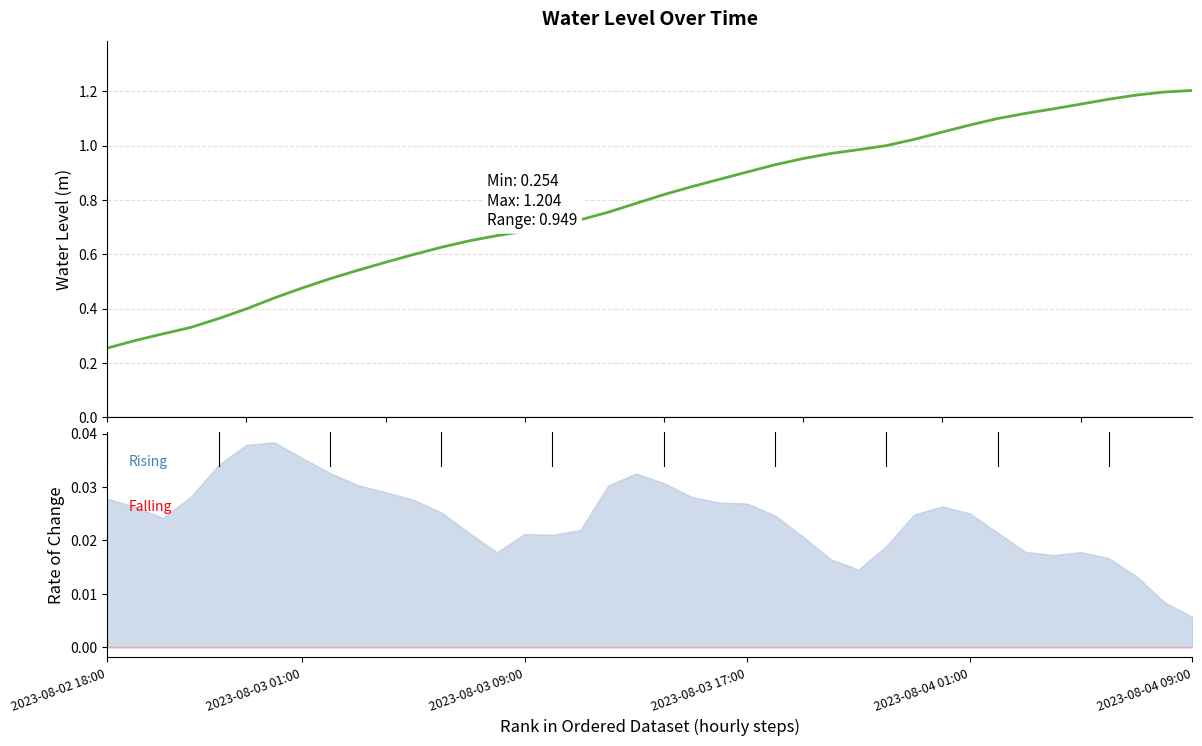

How many lines are shown in the chart?

1